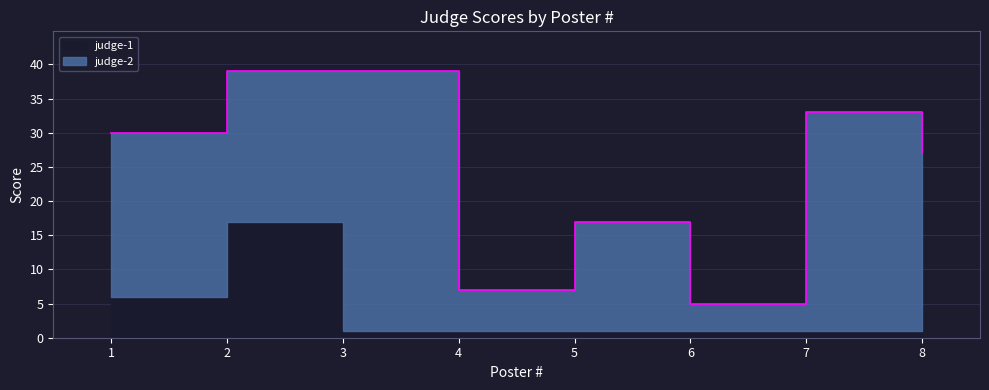

How many values in the judge-2 series exceed 24?

3